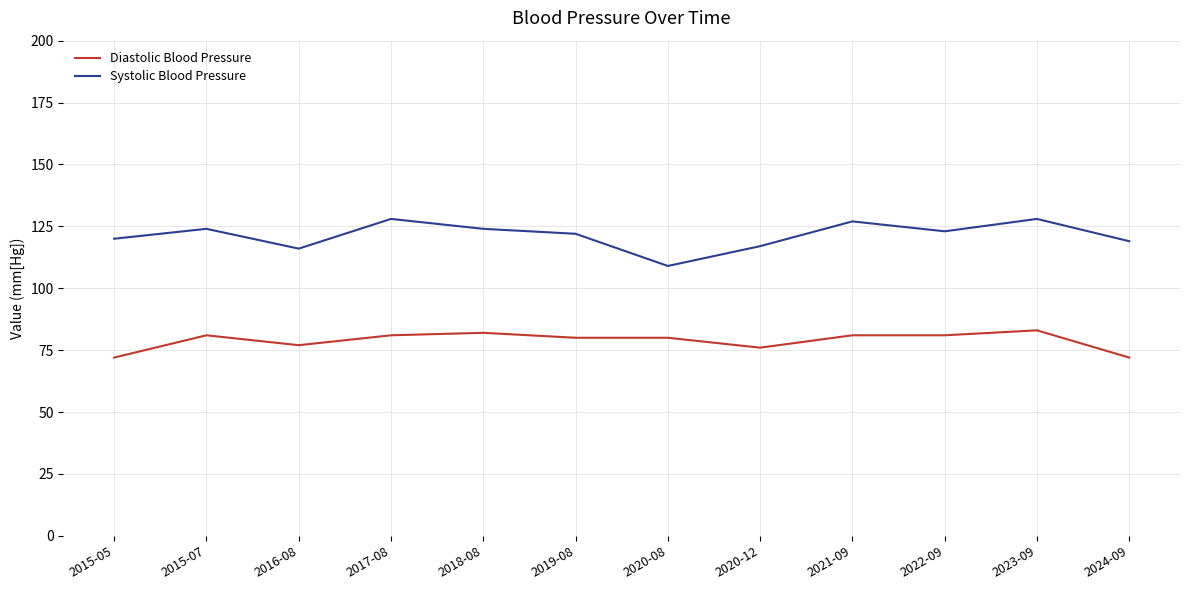

Which series has the largest range (max minus min)?

Systolic Blood Pressure